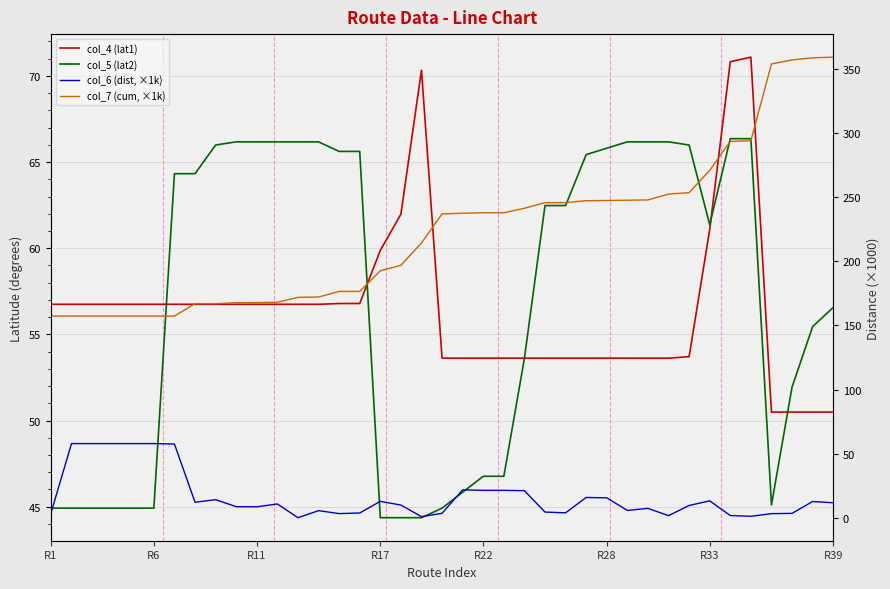

What is the average value of the col_6 (dist, ×1k) series?

16.5